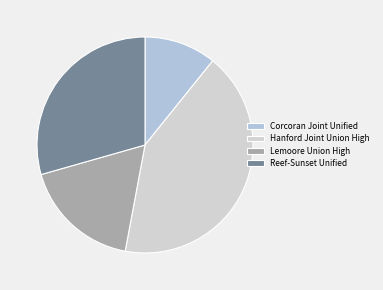

What percentage is the Lemoore Union High slice, to the nearest percent?

18%